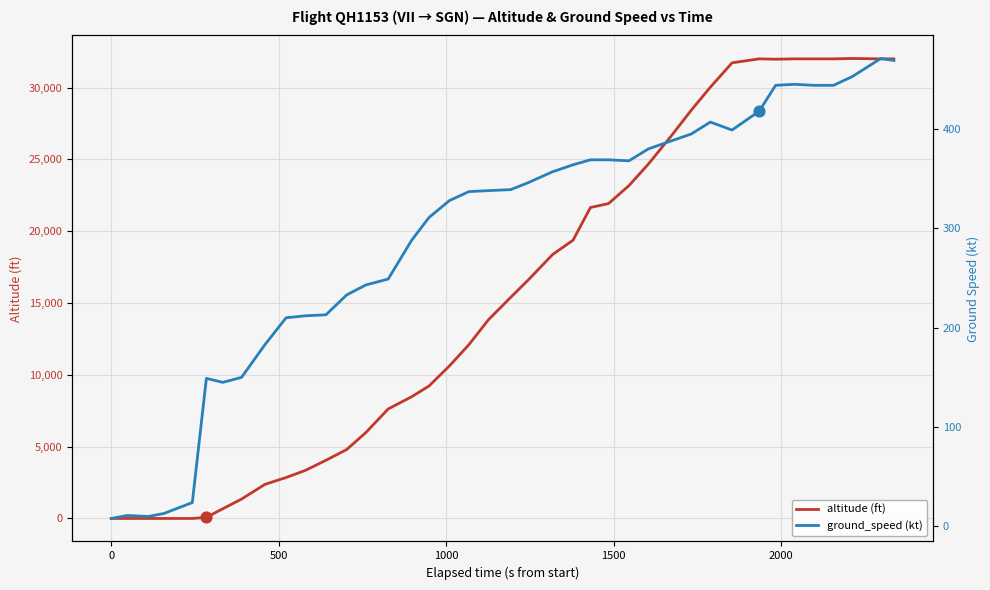

Which series has the widest spread of Y values?

altitude